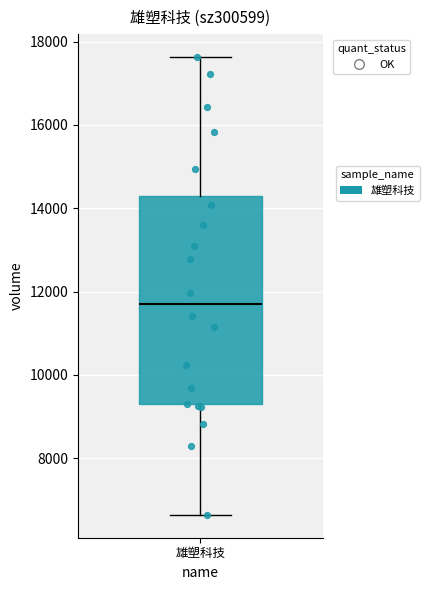

Where is the upper edge of the box for 雄塑科技 on the y-axis? The values are not printed on the chart, so give them approximately, as read against the axis.

14200